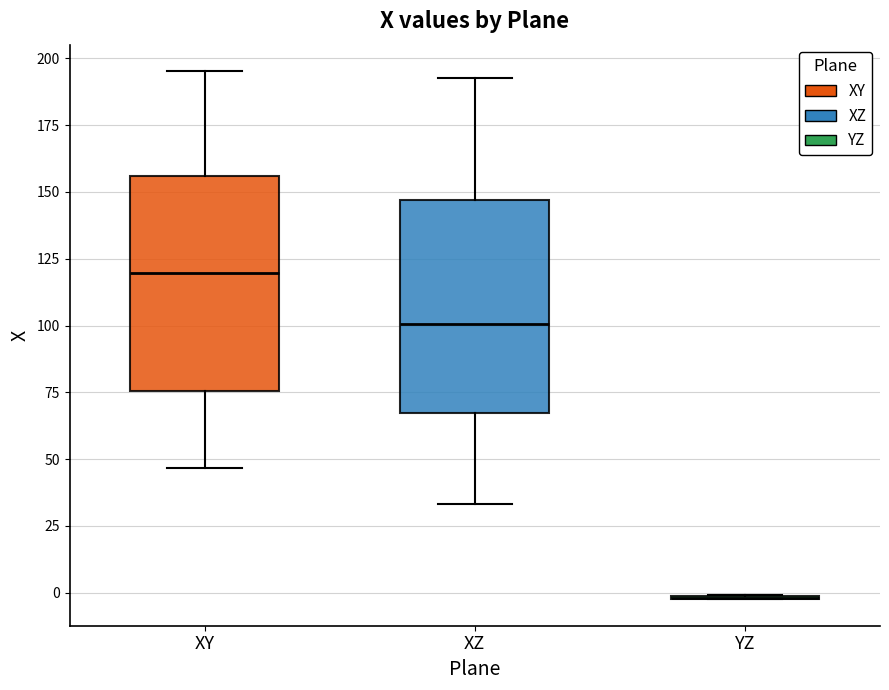

Reading left to right, transcribe this box plot: for each box, give where its median line is, the range the box spans, and where its two whiskers end, as read against the y-axis. The values are not printed on the chart, so give them approximately, as read against the axis.

XY: median 120, box 75 to 155, whiskers 45 to 195
XZ: median 100, box 65 to 145, whiskers 35 to 195
YZ: box collapsed to a line at 0, whiskers 0 to 0